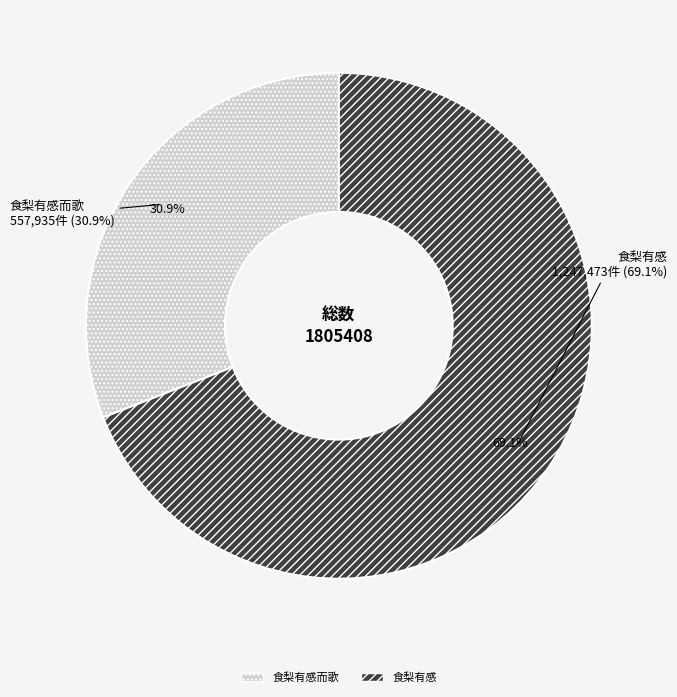

To the nearest percent, what is the difference between the 食梨有感 and 食梨有感而歌 slice percentages?

38%